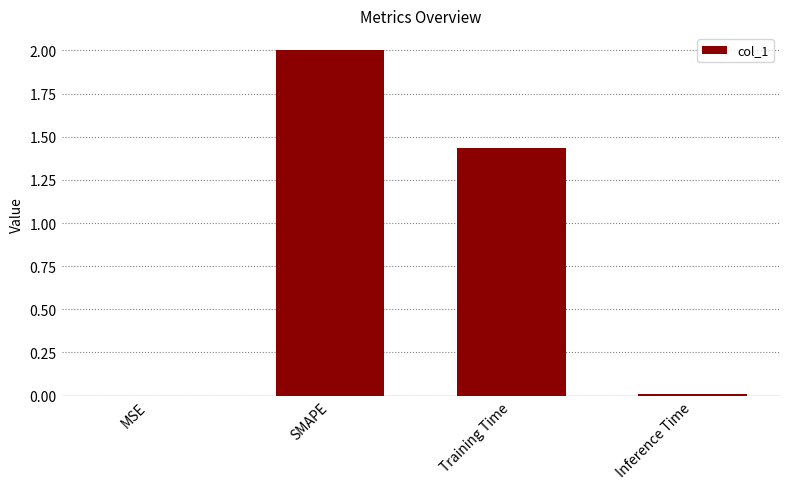

Where does the data first go above 1?

SMAPE